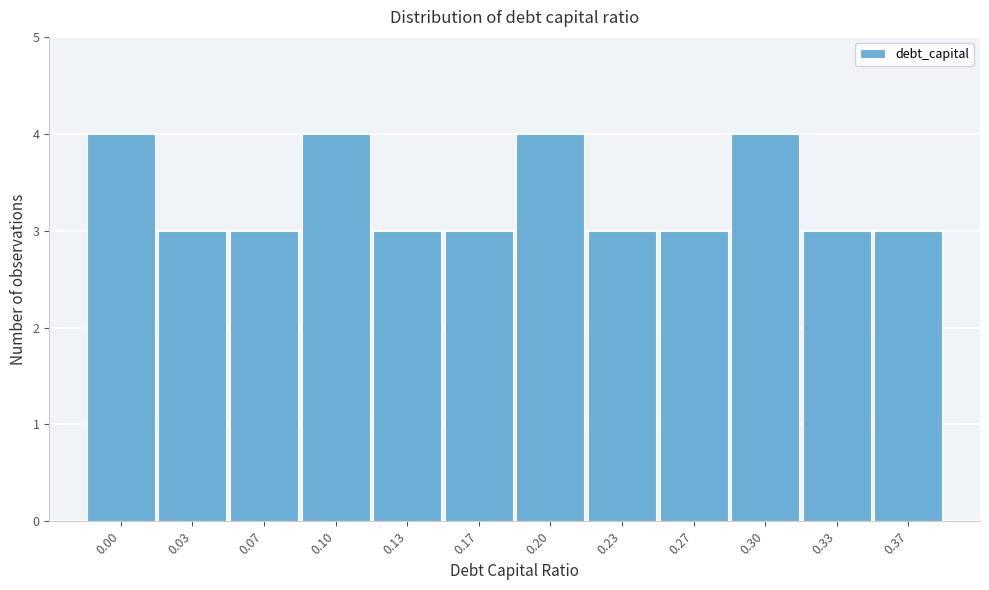

Reading right to left, list all the values displayed in this chart.

0.37=3	0.33=3	0.30=4	0.27=3	0.23=3	0.20=4	0.17=3	0.13=3	0.10=4	0.07=3	0.03=3	0.00=4